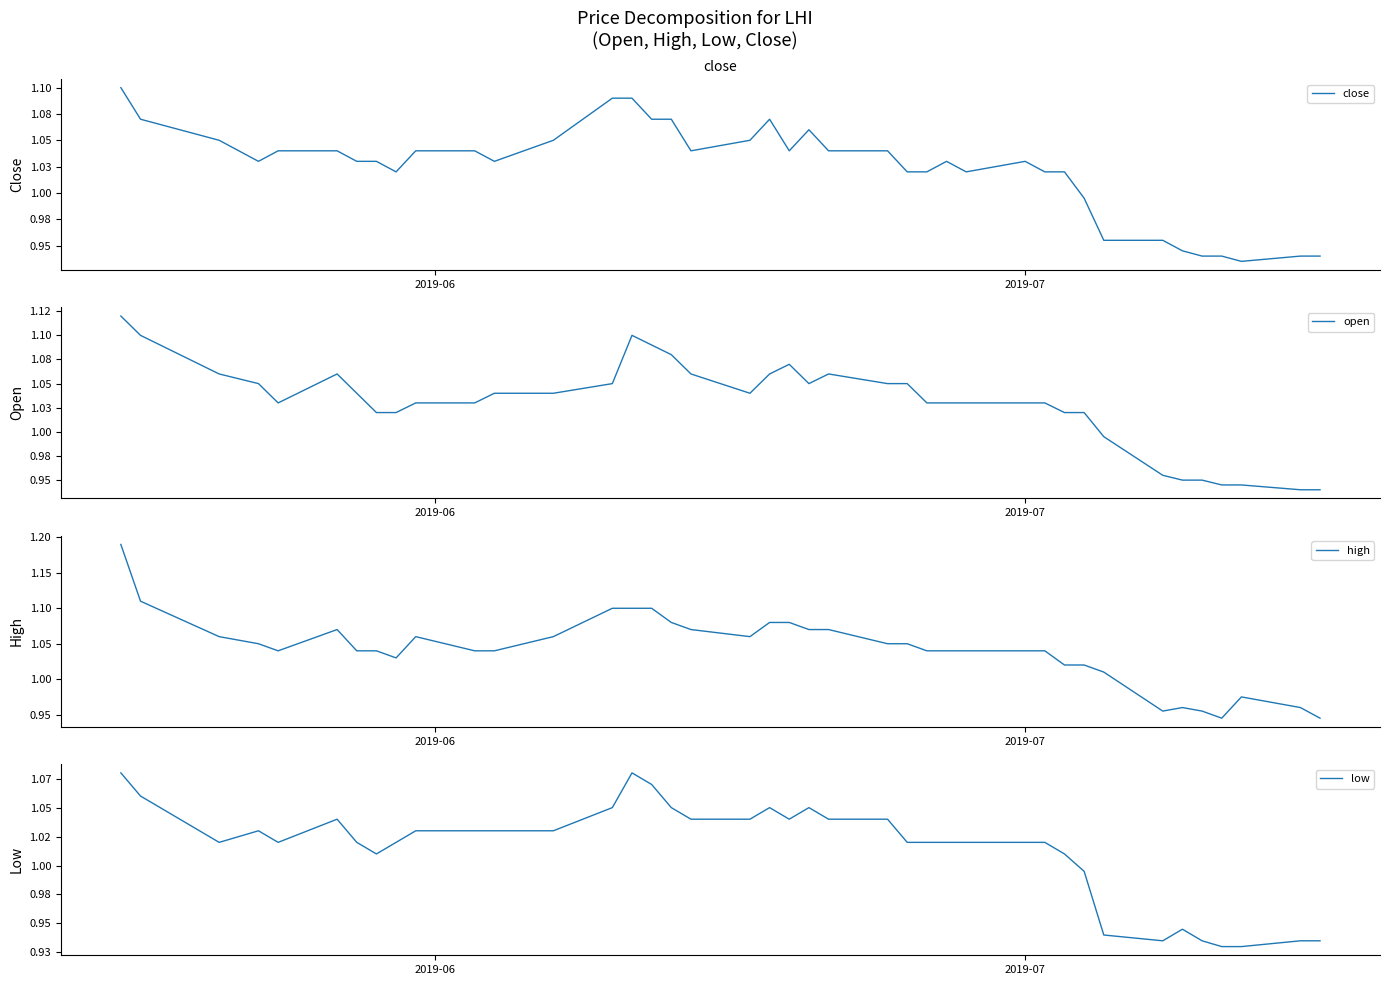

Where does the high series first go above 1?

2019-06